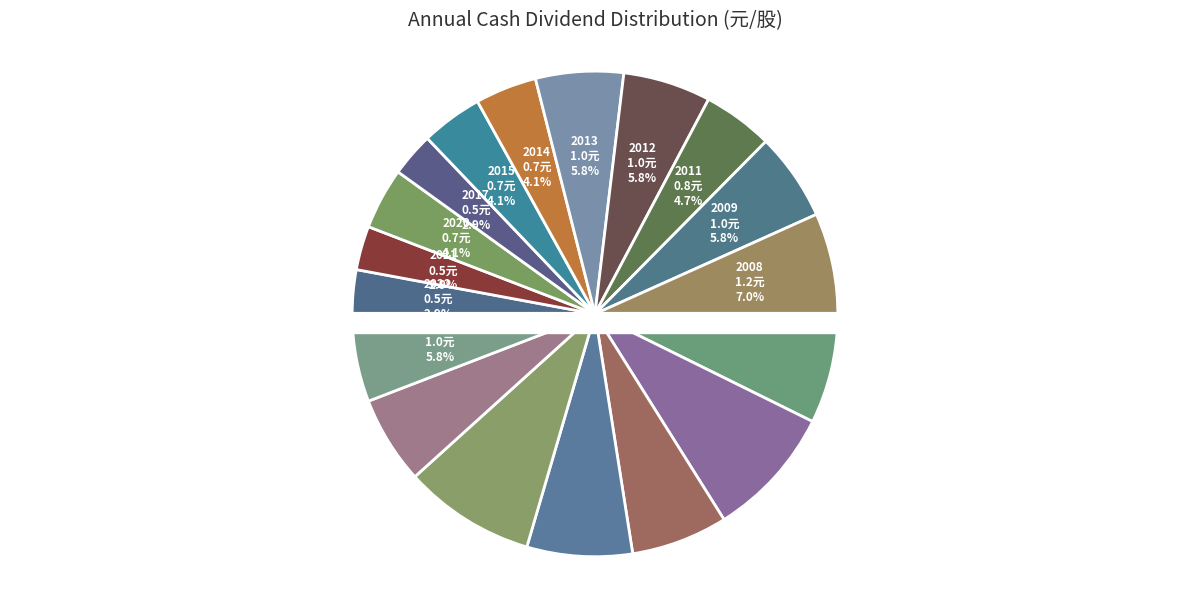

Does any single category account for the majority?

No